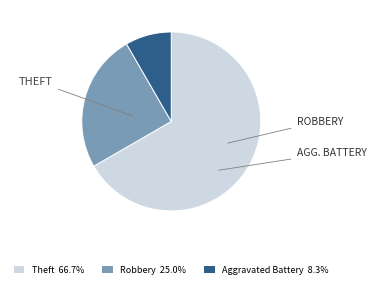

Is there any slice that represents more than half of the pie?

Yes